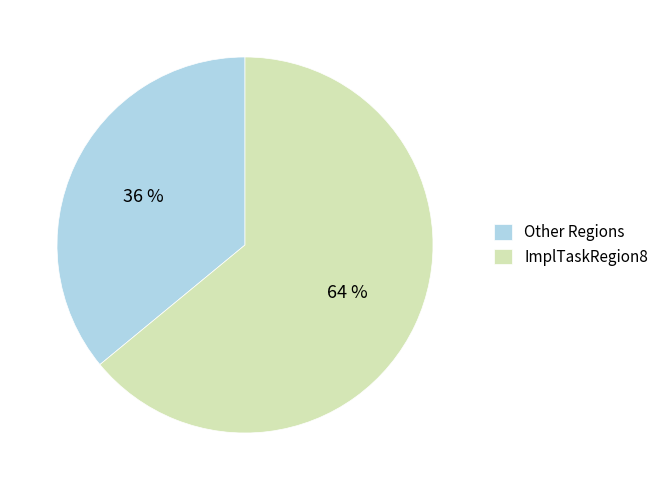

Rank the categories by value from highest to lowest.

ImplTaskRegion8, Other Regions